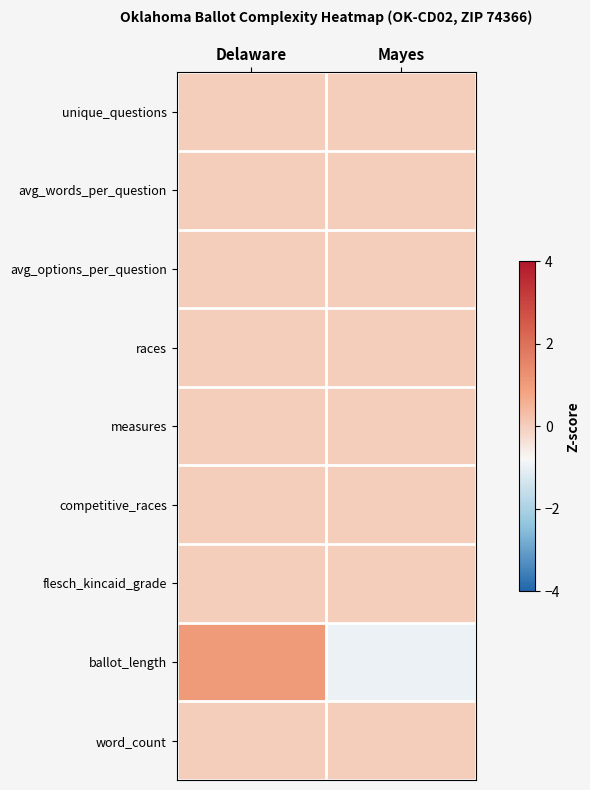

Rank the series by their maximum value, from highest to lowest.

ballot_length, unique_questions, avg_words_per_question, avg_options_per_question, races, measures, competitive_races, flesch_kincaid_grade, word_count